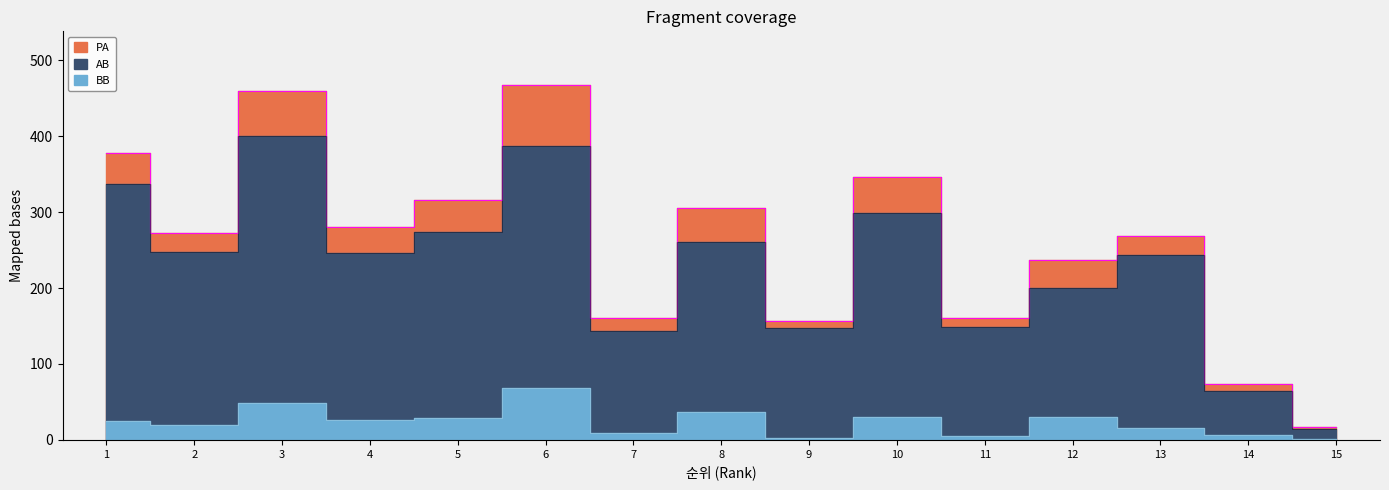

What is the average value of the AB series?

228